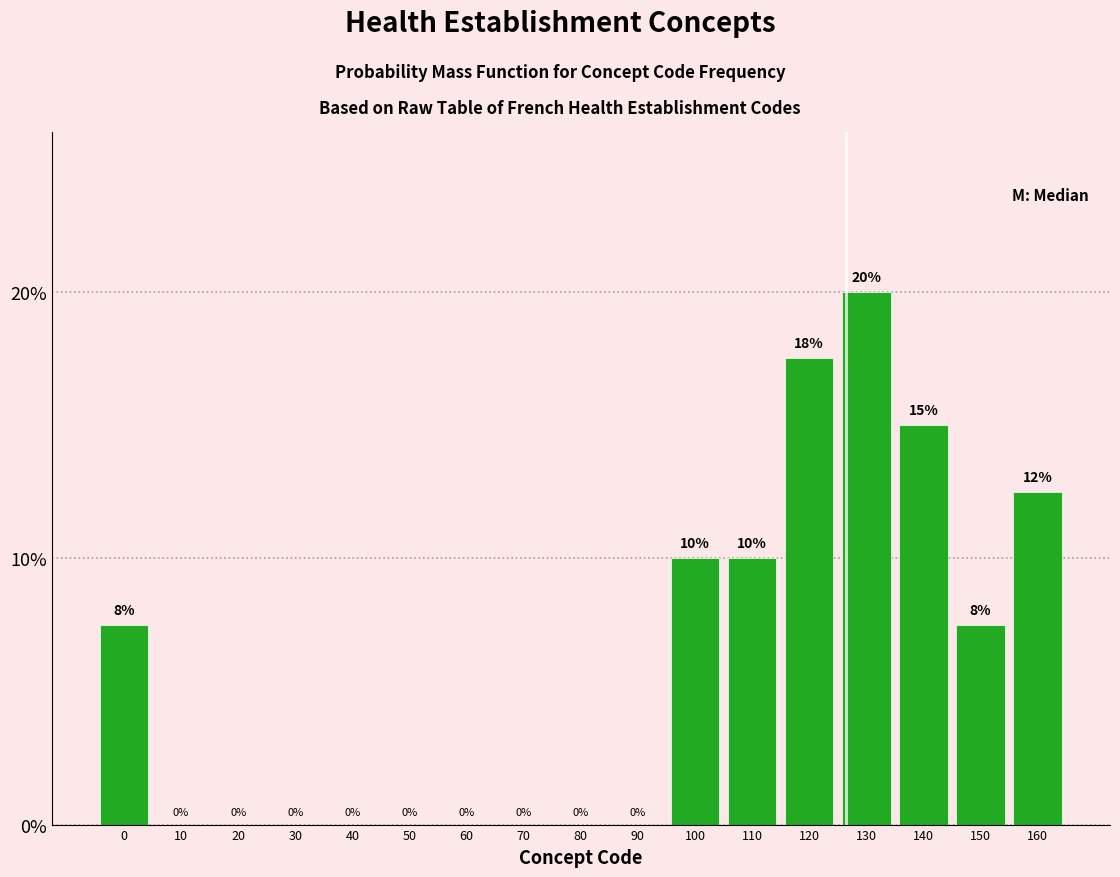

How many values are between 0 and 10?

13